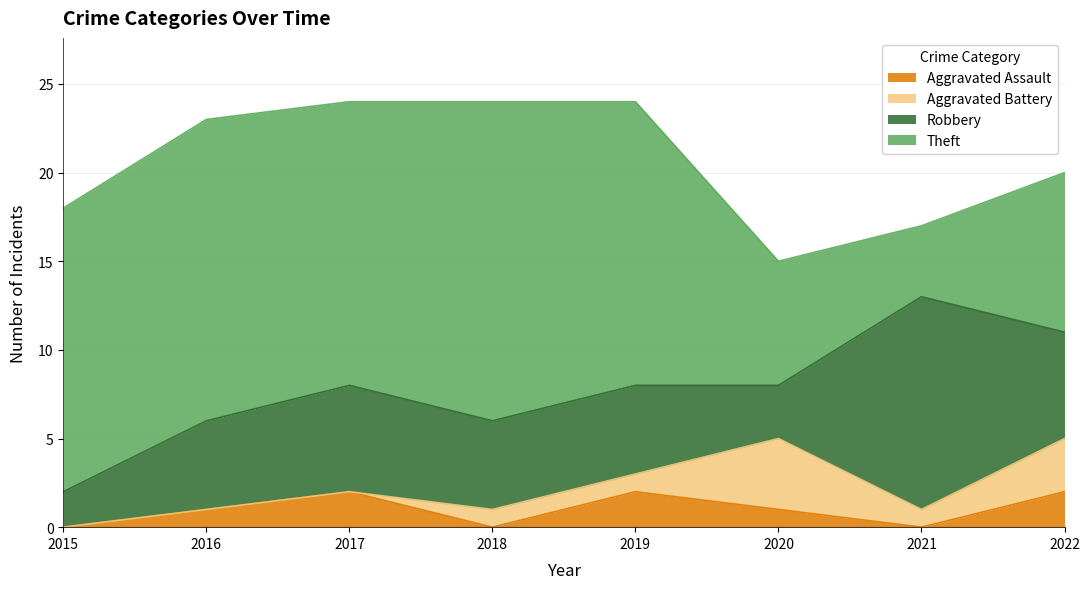

What is the average value of the Theft series?

13